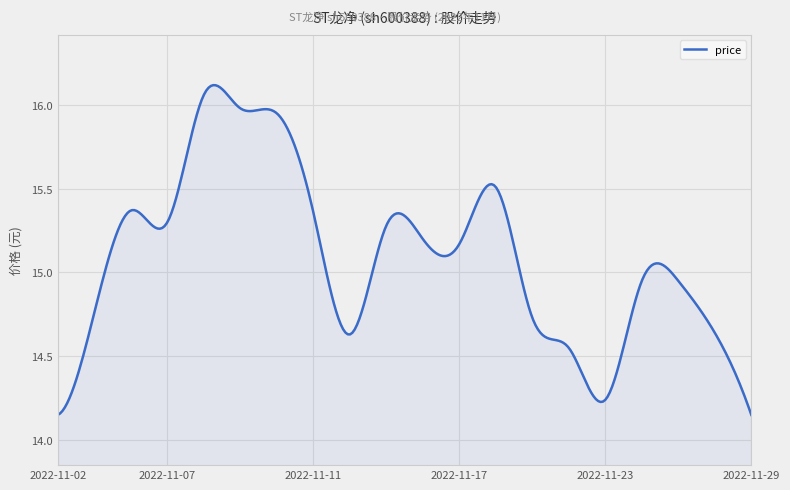

How many lines are shown in the chart?

1